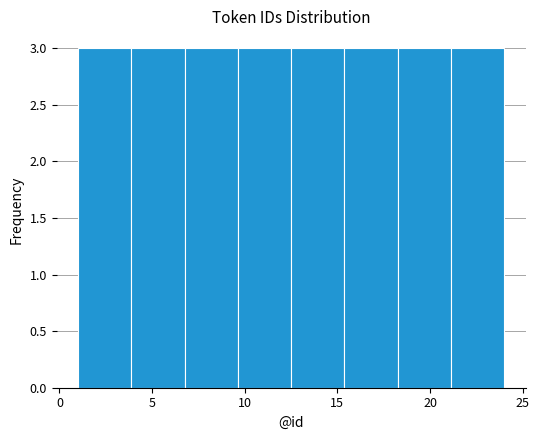

How tall is the bar that spans 4.0 to 7.0 on the x-axis? Neither the bar edges nor the heights are printed on the chart, so give them approximately, as read against the axes.

3